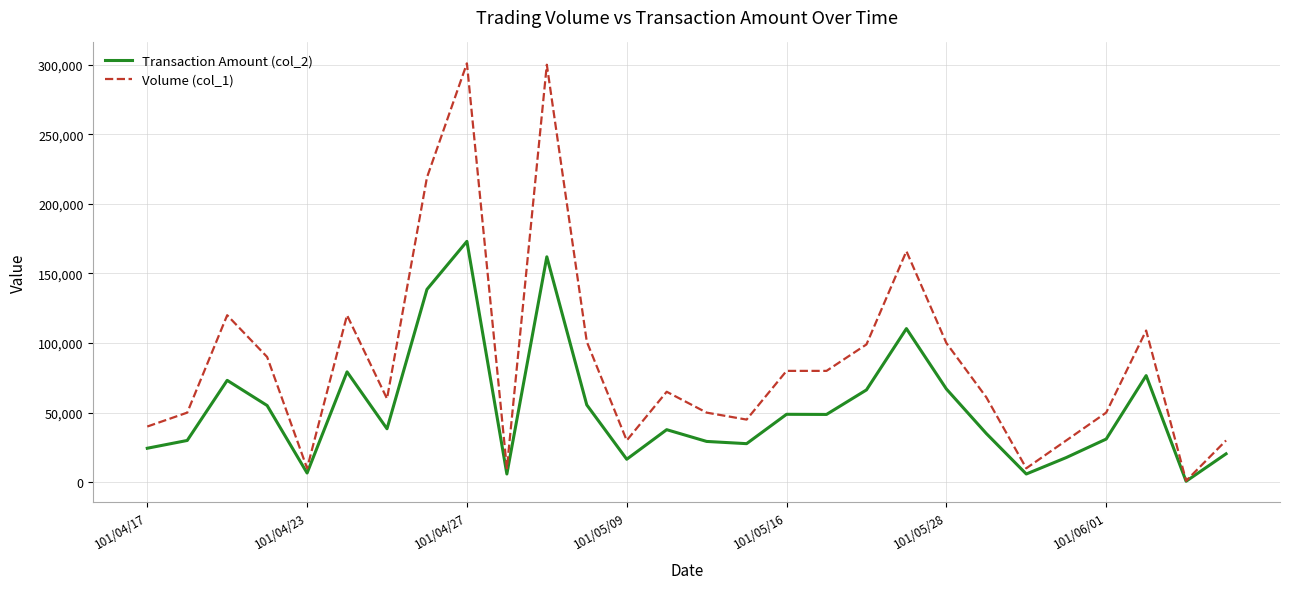

List the series in order of their overall mean, lowest first.

Transaction Amount (col_2), Volume (col_1)